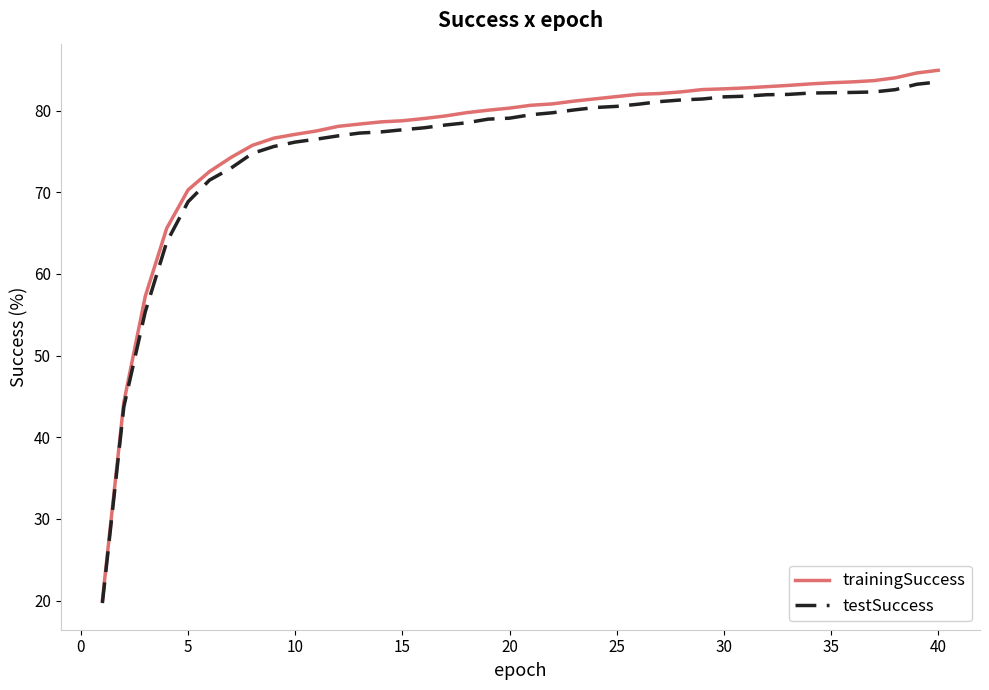

What is the minimum value shown in the chart?

19.7